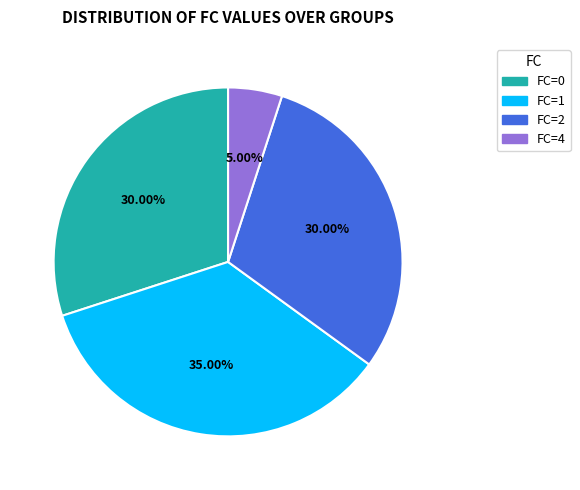

Is there any slice that represents more than half of the pie?

No